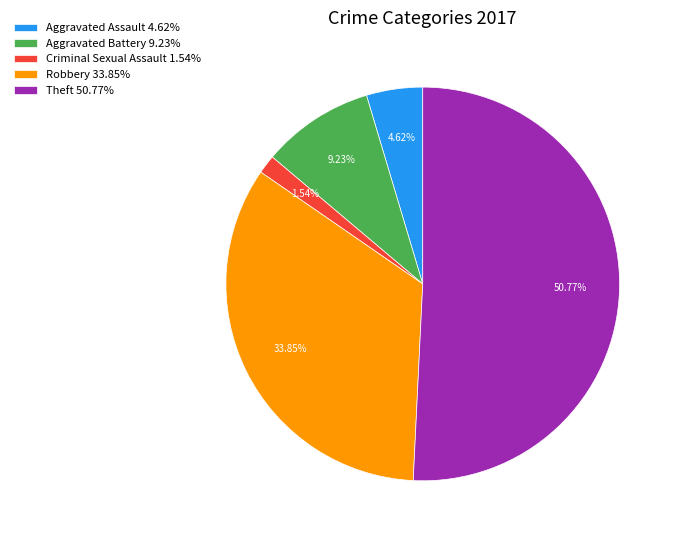

Does any single category account for the majority?

Yes